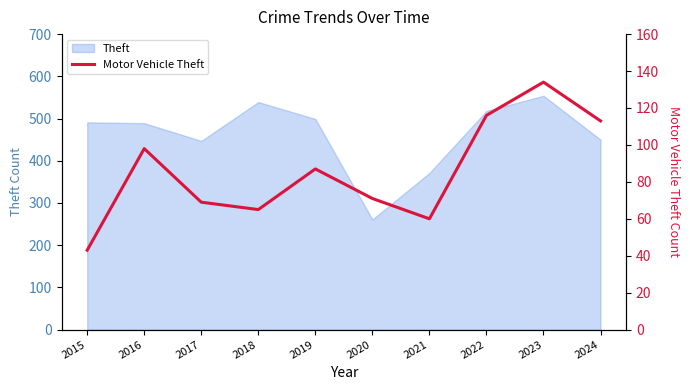

Does the chart have visible grid lines?

No